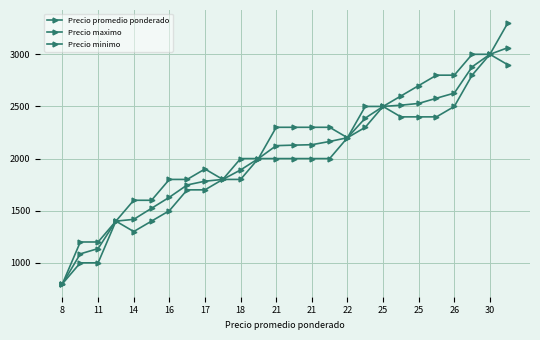

List the series in order of their peak value, highest first.

Precio maximo, Precio promedio ponderado, Precio minimo